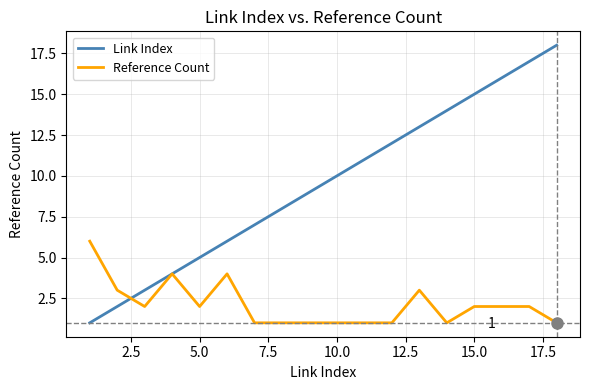

Reading left to right, list all the values displayed in this chart.

Link Index: 1	2	3	4	5	6	7	8	9	10	11	12	13	14	15	16	17	18
Reference Count: 6	3	2	4	2	4	1	1	1	1	1	1	3	1	2	2	2	1